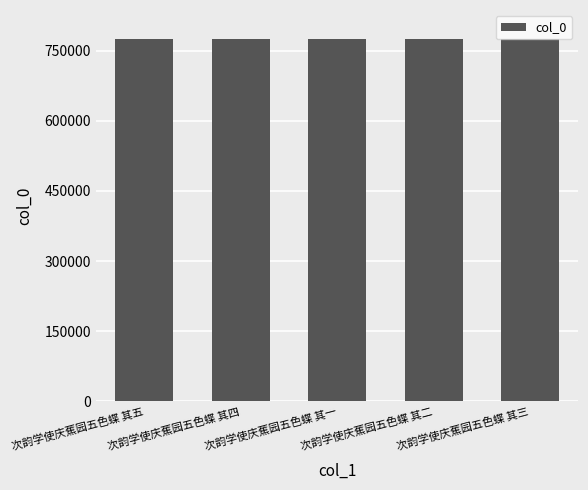

Does the chart contain any negative values?

No